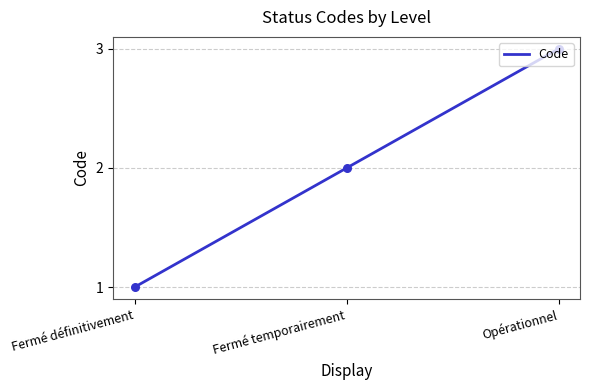

What is the change in value from Fermé définitivement to Fermé temporairement?

+1